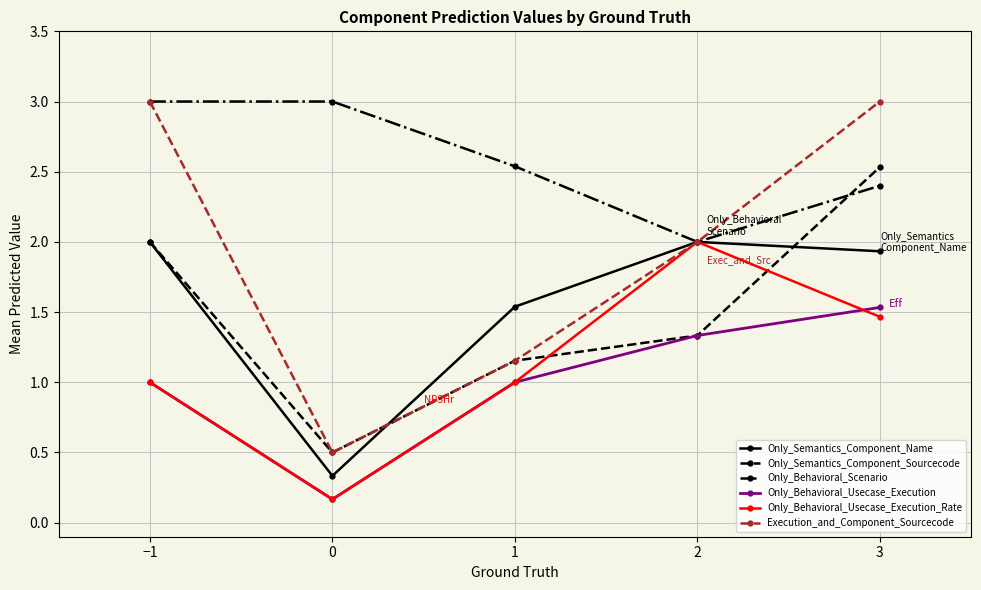

What is the total value across all series at −1?

12.0